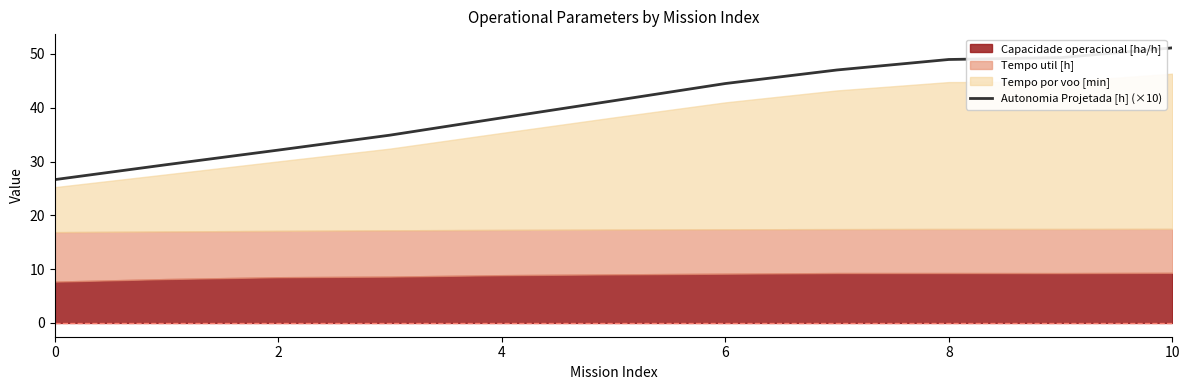

At which label does Autonomia Projetada [h] (×10) reach its peak?

10